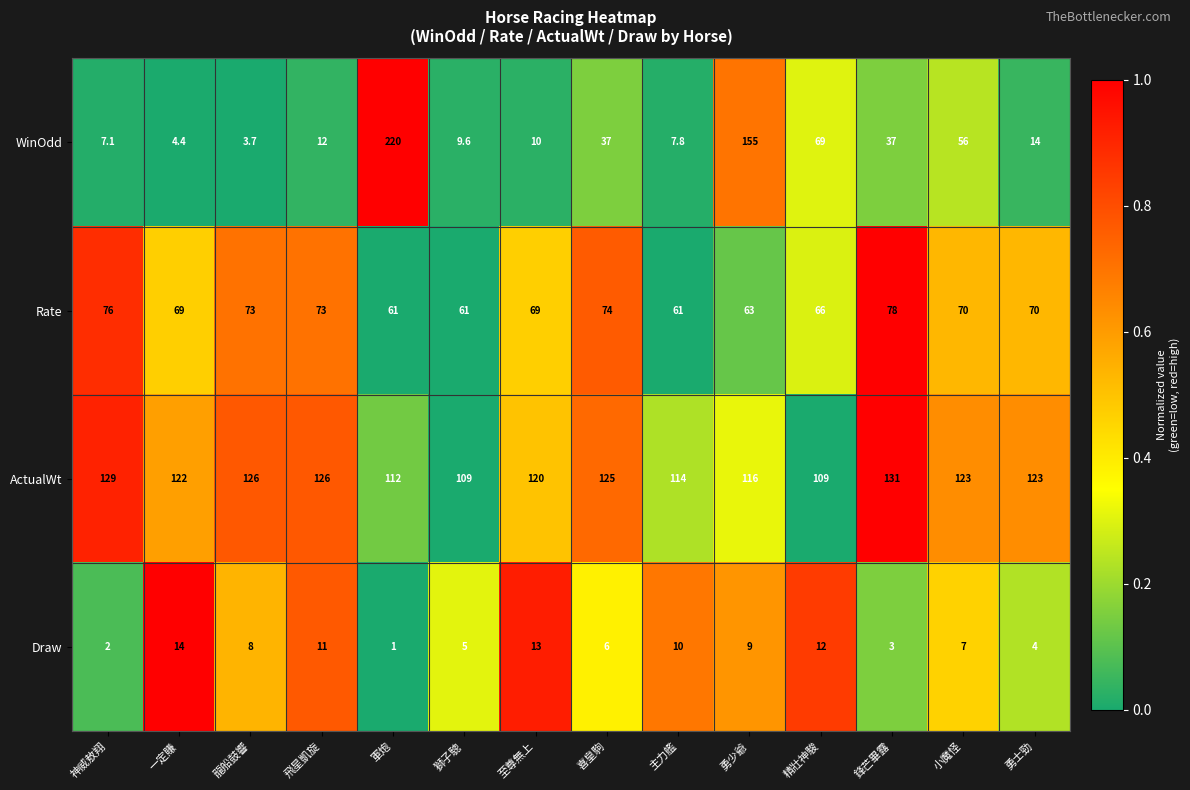

Is it true that ActualWt equals 109.0 at 獅子驄?

True